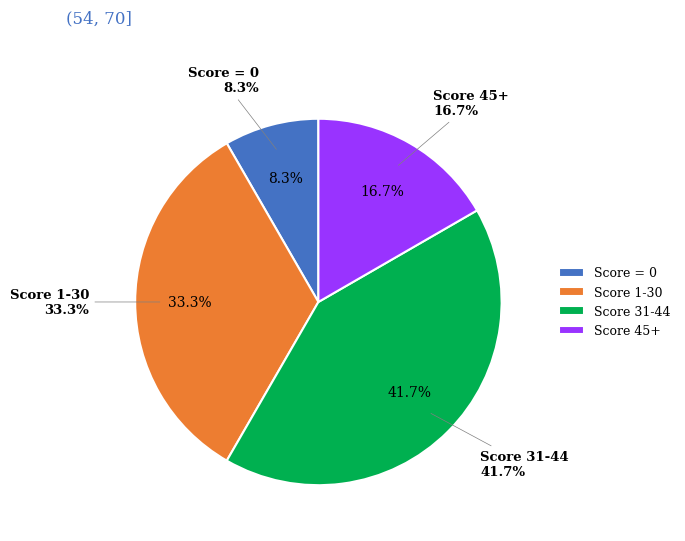

Is it true that GGG_2 is 24% of the pie?

False